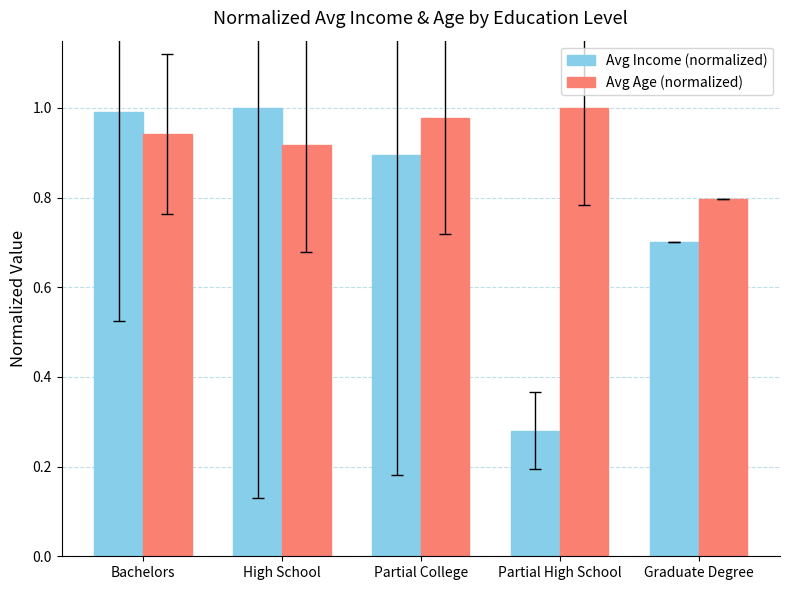

Where is Avg Income (normalized) nearest to the value 0?

Partial High School